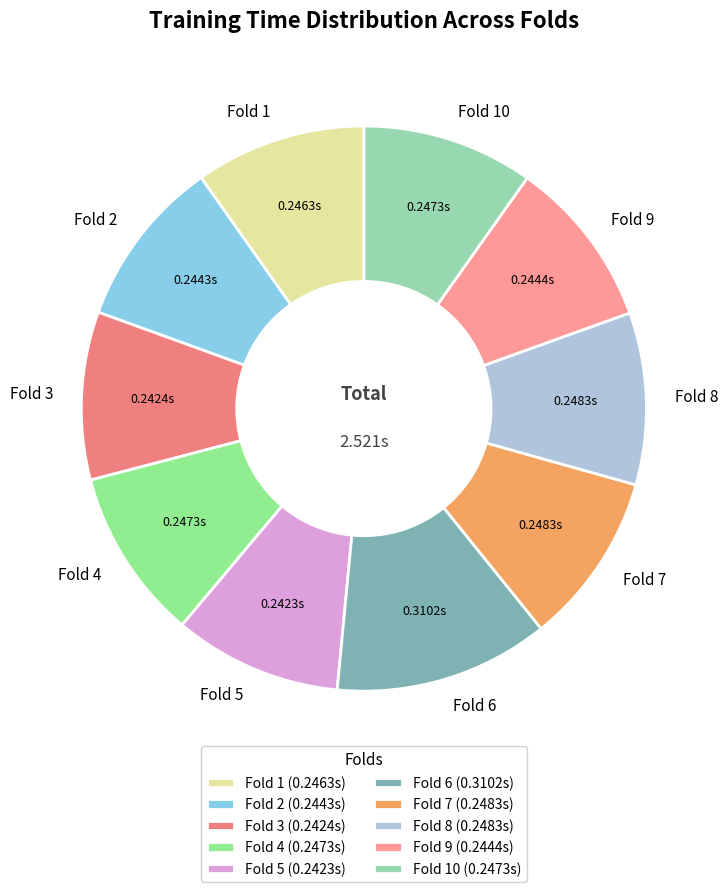

Is the sum of Fold 8 and Fold 1 greater than half?

No